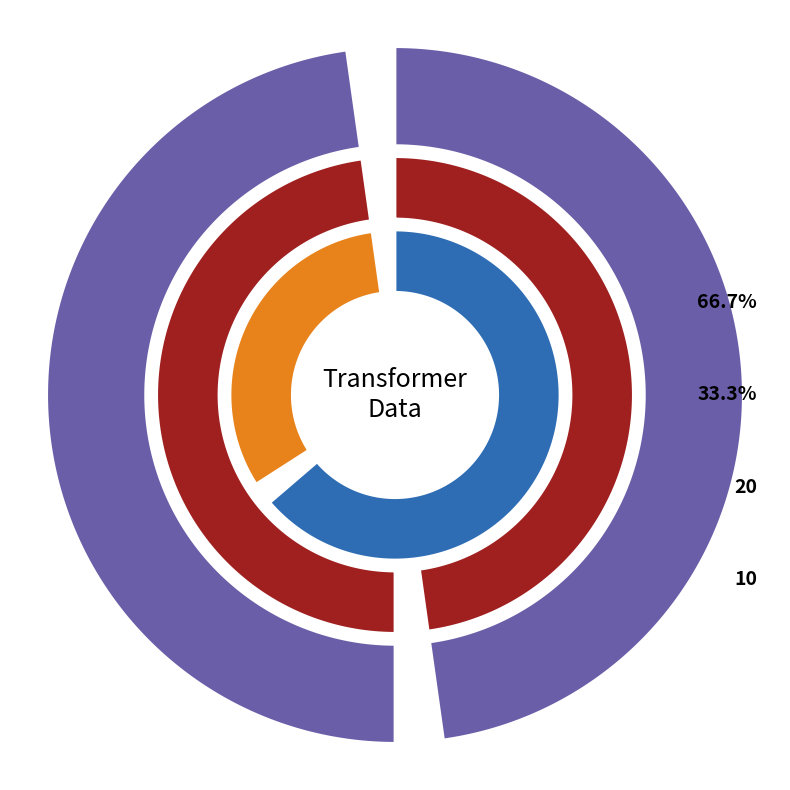

To the nearest percent, what portion does 63/25/38 MVA 110/10/10 kV represent?

33%